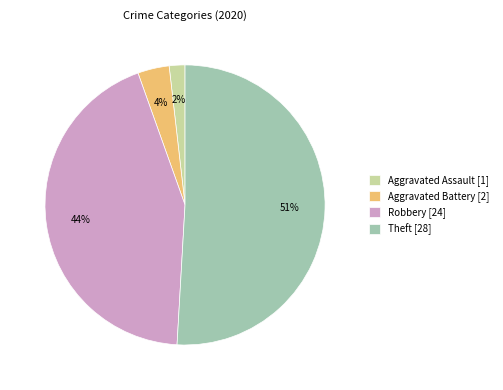

Which slice is the largest?

Theft [28]